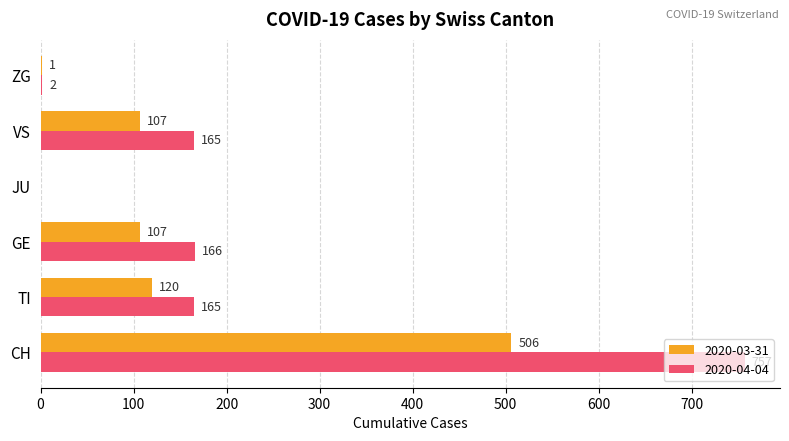

At which label is 2020-04-04 closest to 378?

GE